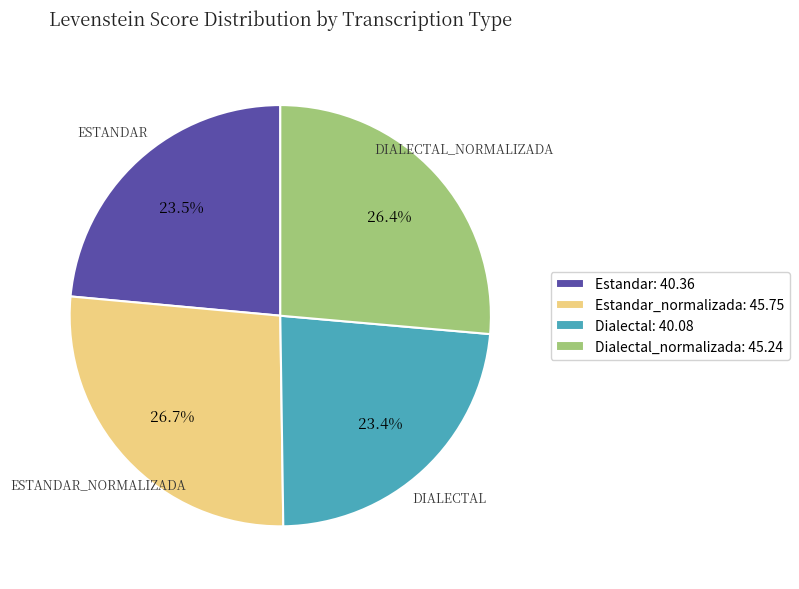

Approximately how many times larger is the value at Dialectal: 40.08 compared to Estandar: 40.36?

1.0